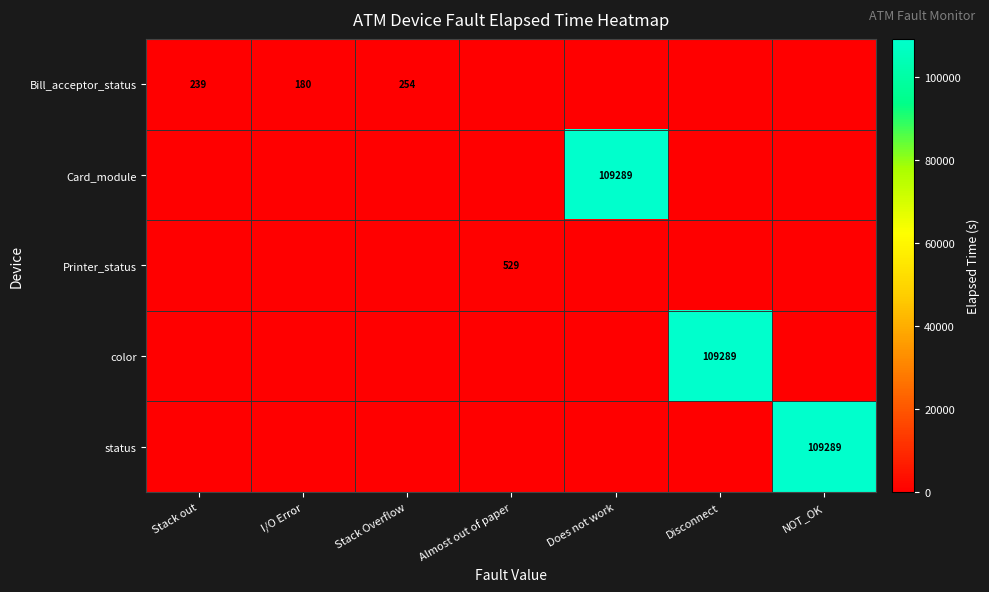

What is the difference between the highest and lowest values at Stack out?

239